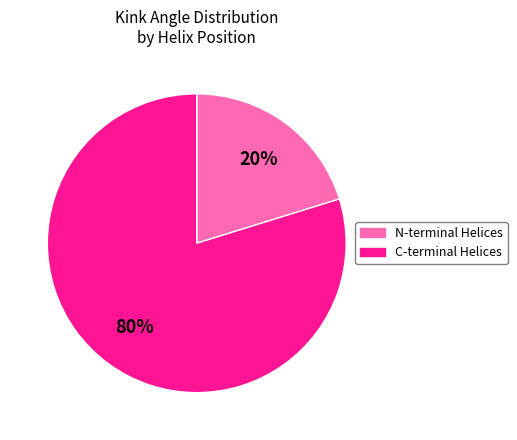

To the nearest percent, what is the average slice percentage?

50%